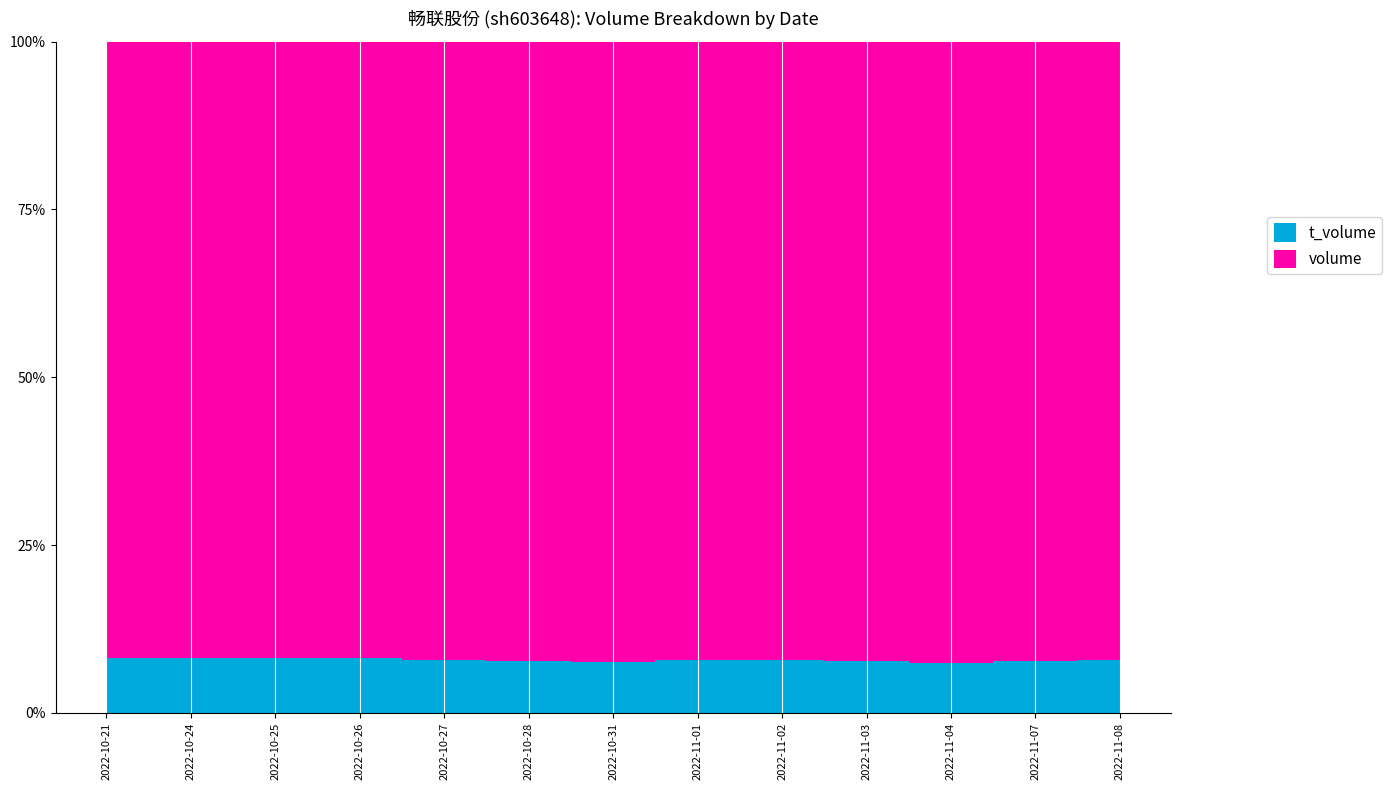

Reading left to right, list all the values displayed in this chart.

volume: 29731	47465	71271	112120	46819	47526	53230	69183	66110	64987	45547	49405	44900
t_volume: 2649	4238	6363	10081	4021	3987	4410	5924	5689	5476	3673	4153	3865